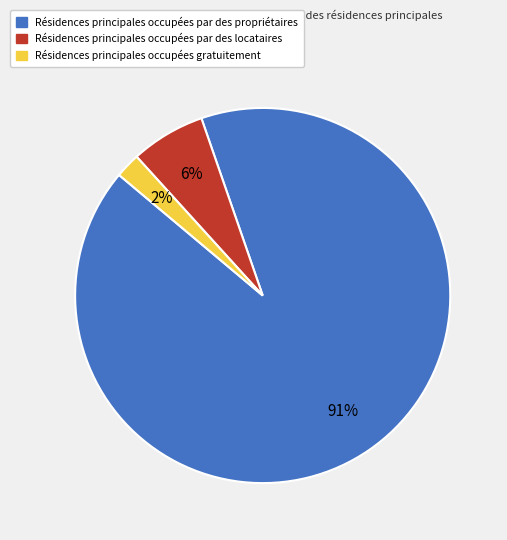

What percentage is the Résidences principales occupées gratuitement slice, to the nearest percent?

2%